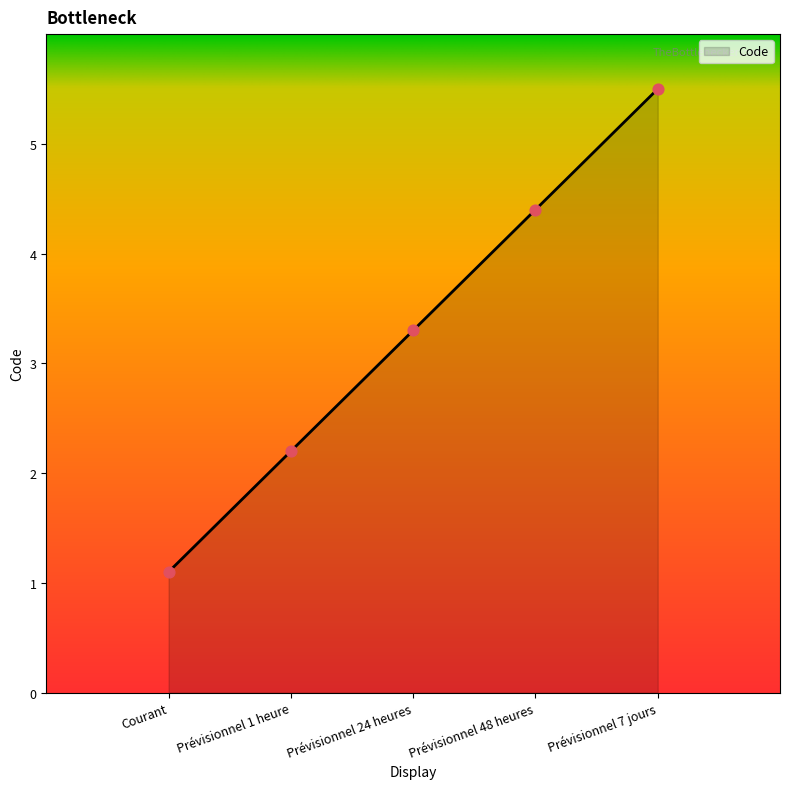

What is the ratio of the value at Prévisionnel 48 heures to the value at Prévisionnel 7 jours?

0.8